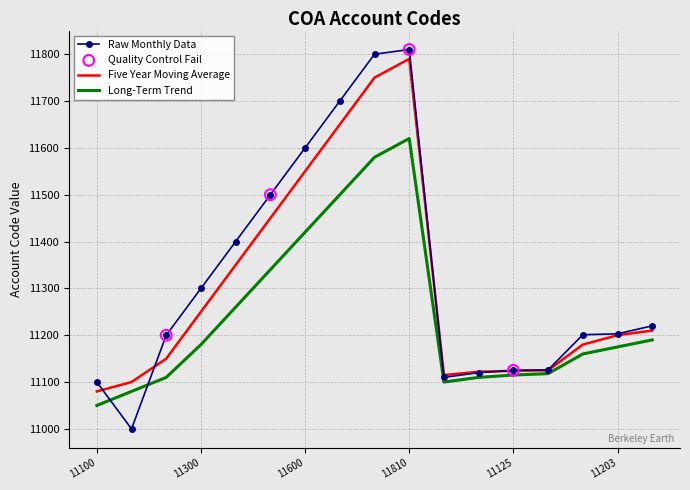

What is the greatest value displayed?

11810